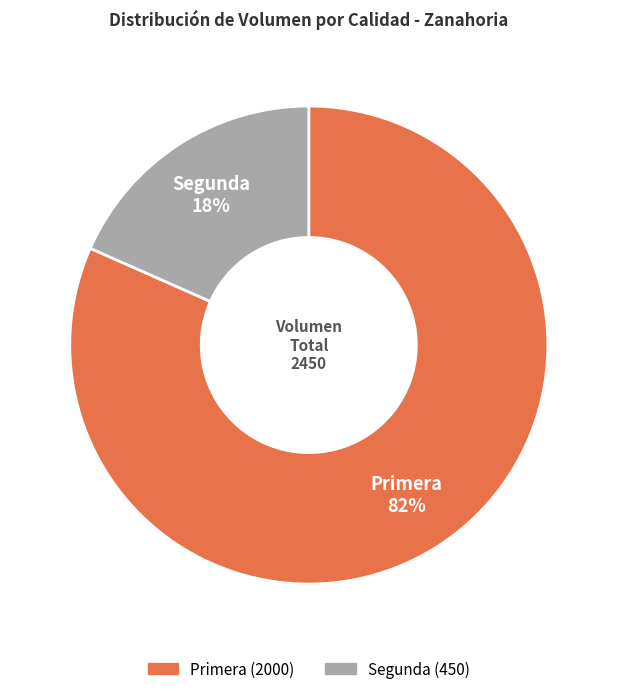

Which category has the biggest portion of the pie?

Primera